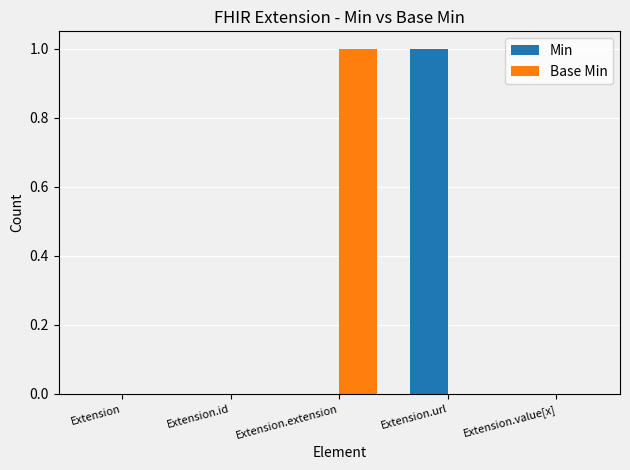

True or false: Base Min has a value of 0 at Extension.

True